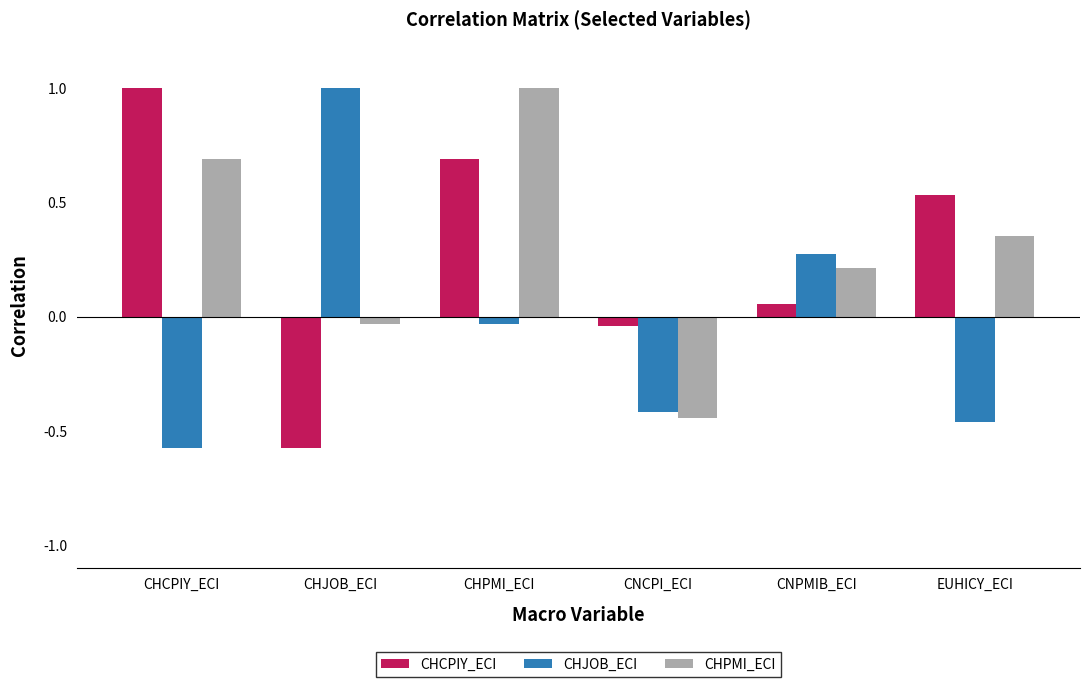

Is the value of CHJOB_ECI at CHCPIY_ECI greater than the value of CHPMI_ECI at CHJOB_ECI?

No